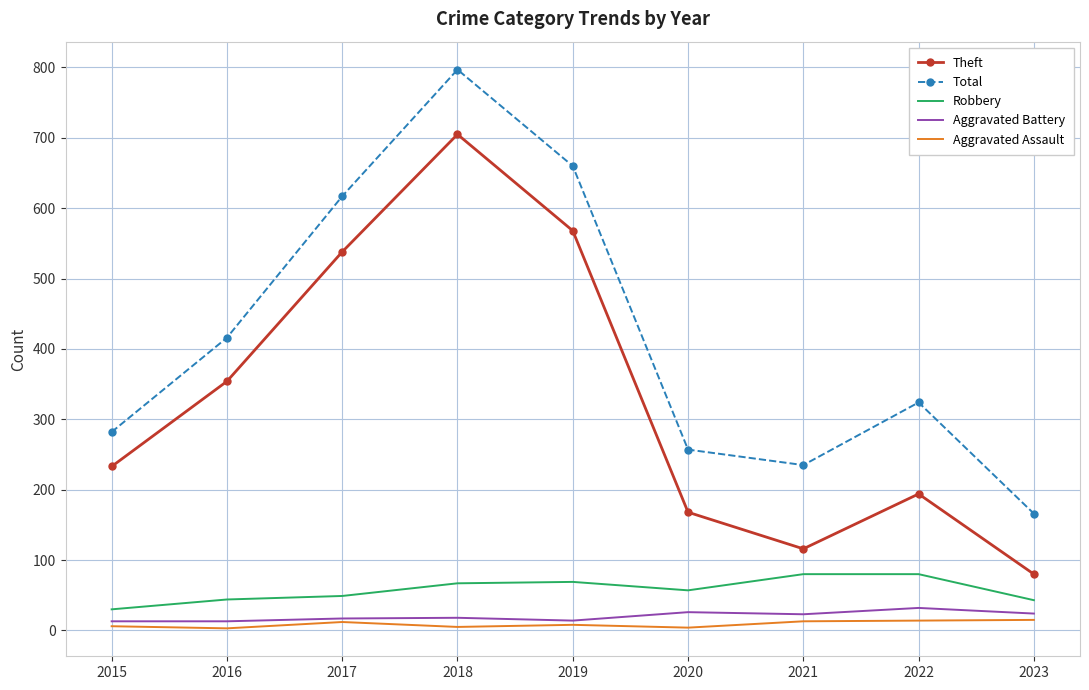

What is the difference between the maximum and second lowest values in the Total series?

562